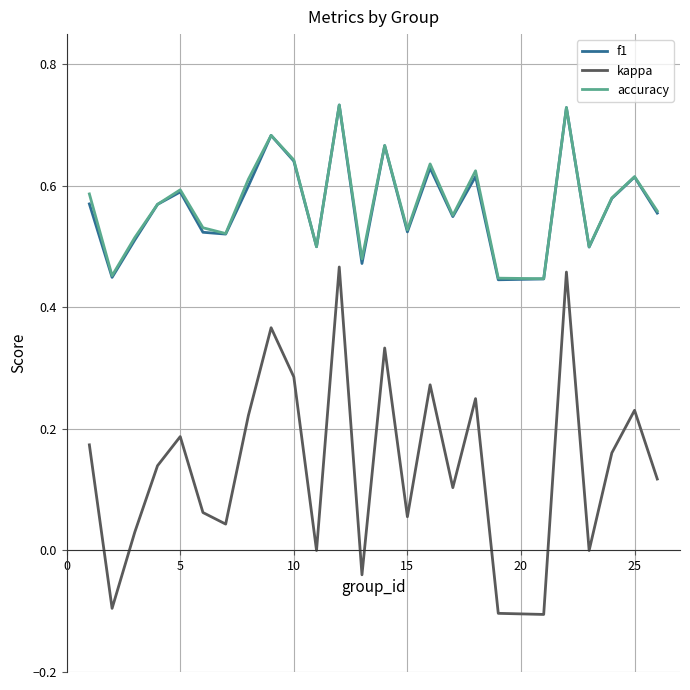

Which series has the largest range (max minus min)?

kappa